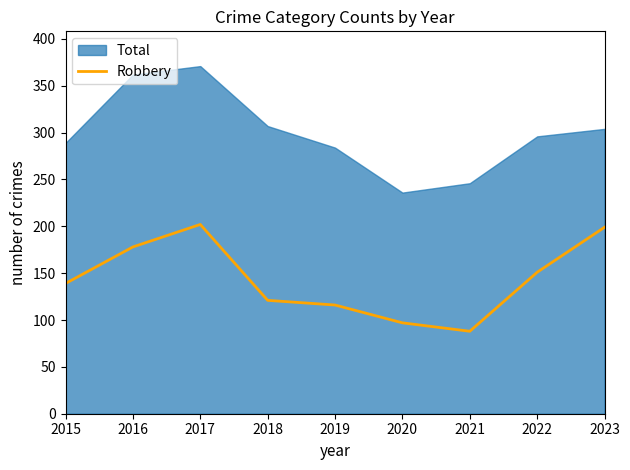

What is the smallest value displayed?

88